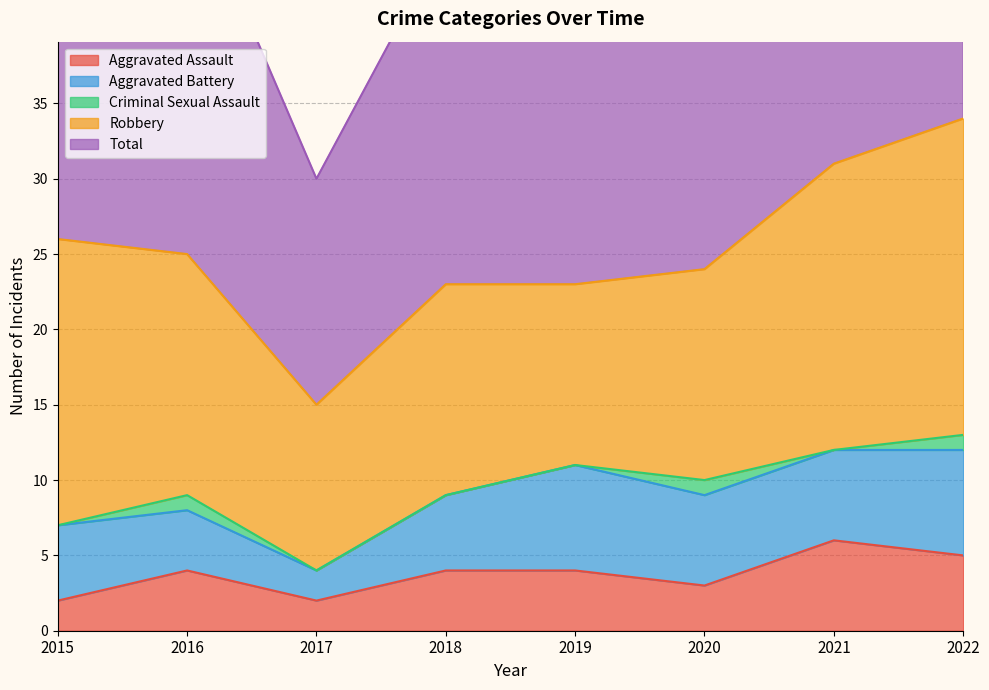

List the labels in order of Criminal Sexual Assault value, smallest first.

2015, 2017, 2018, 2019, 2021, 2016, 2020, 2022